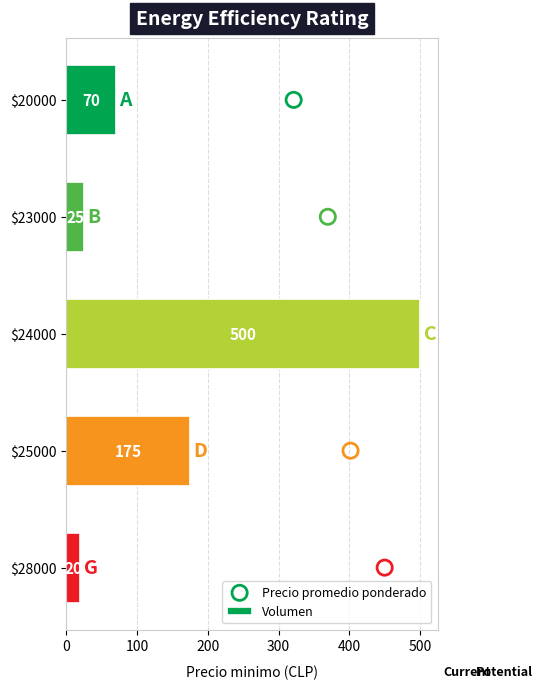

The value of Volumen at $23000 is 41. True or false?

False